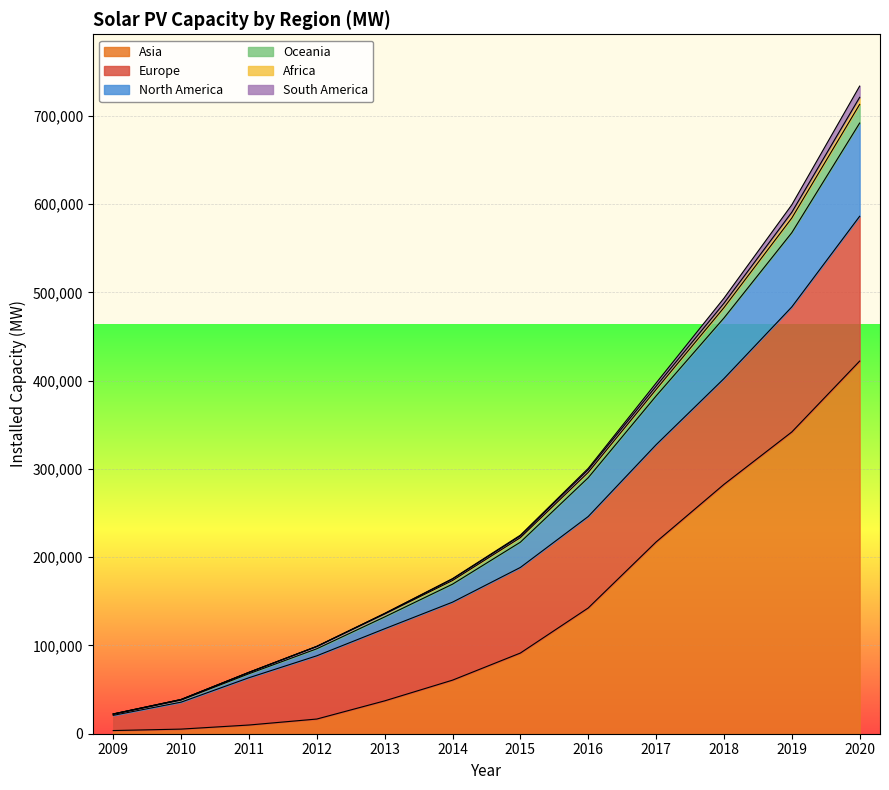

At which category is the sum across all series the highest?

2020